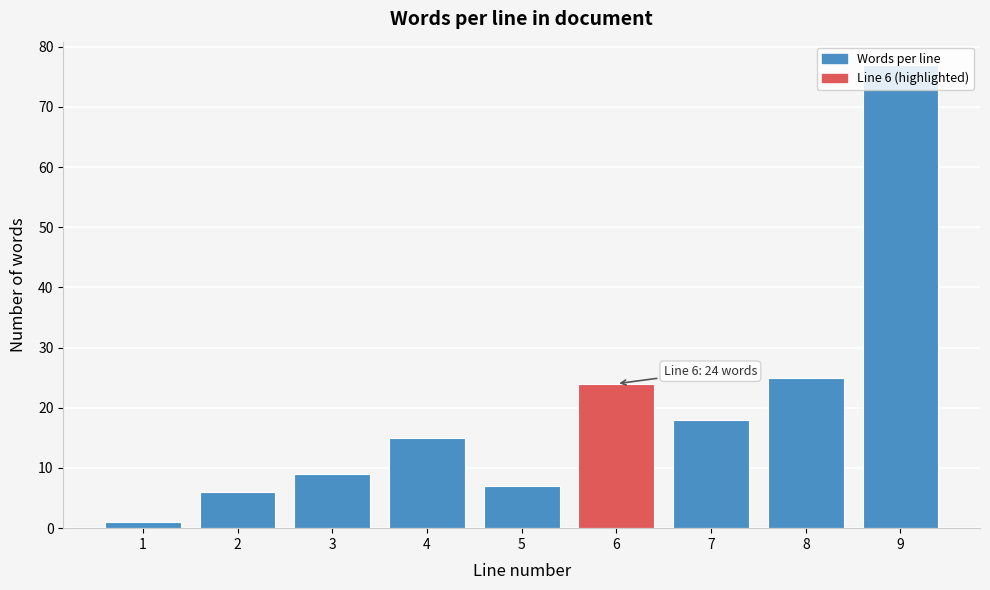

Which category has the highest value across all series?

9